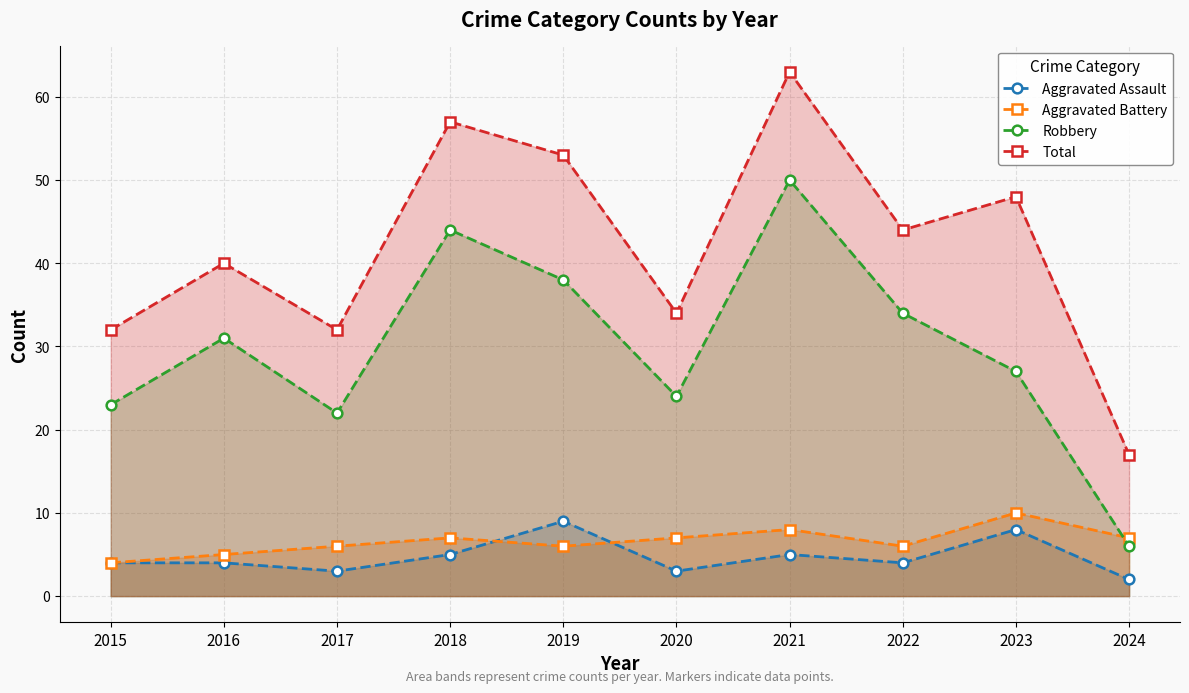

What is the difference between the second highest and second lowest values in the Total series?

25